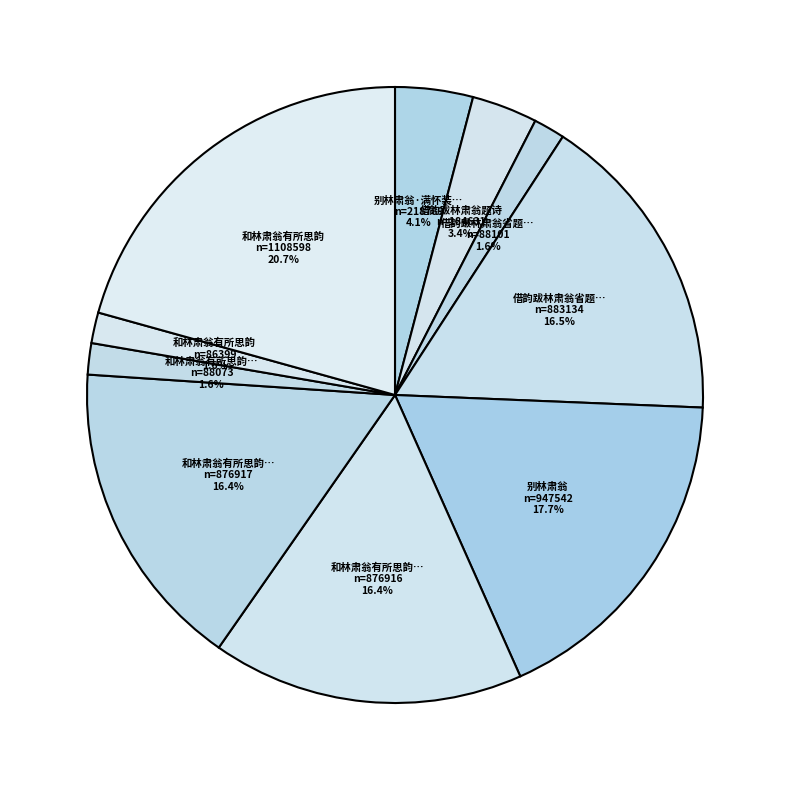

Is there any slice that represents more than half of the pie?

No